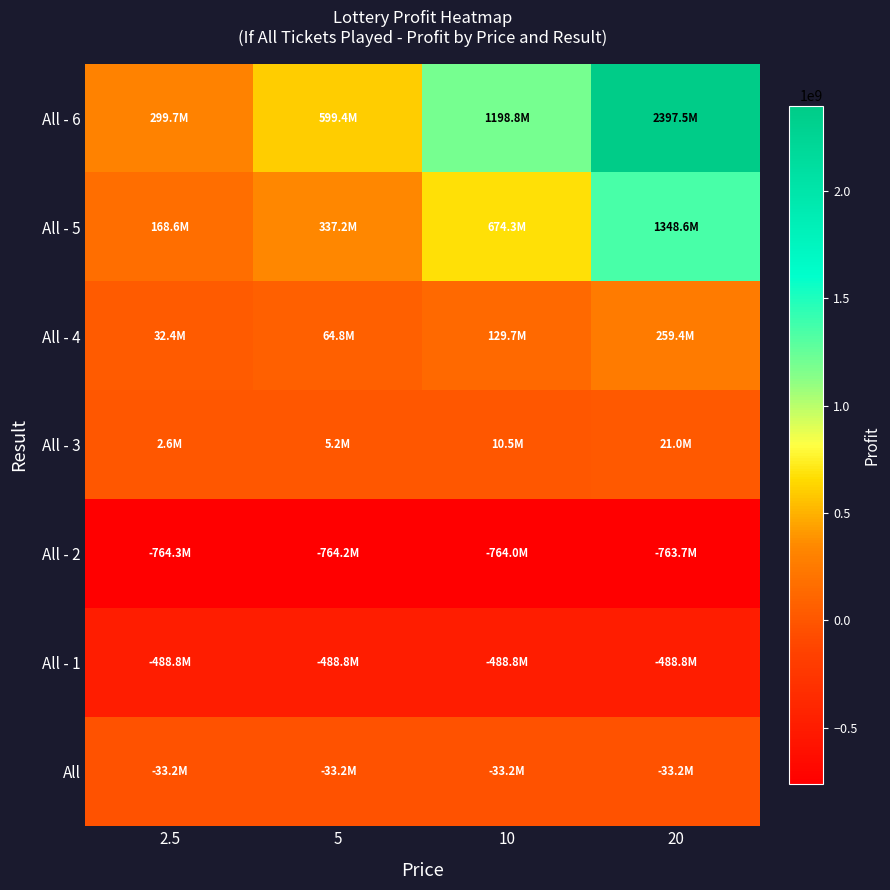

Reading left to right, what are all the values shown in this chart?

All: 2.5=-33181815.7	5=-33181813.2	10=-33181808.2	20=-33181798.2
All - 1: 2.5=-488828097.0	5=-488827062.0	10=-488824992.0	20=-488820852.0
All - 2: 2.5=-764295906.0	5=-764207931.0	10=-764031981.0	20=-763680081.0
All - 3: 2.5=2619700.0	5=5239400.0	10=10478800.0	20=20957600.0
All - 4: 2.5=32418787.5	5=64837575.0	10=129675150.0	20=259350300.0
All - 5: 2.5=168577695.0	5=337155390.0	10=674310780.0	20=1348621560.0
All - 6: 2.5=299693680.0	5=599387360.0	10=1198774720.0	20=2397549440.0